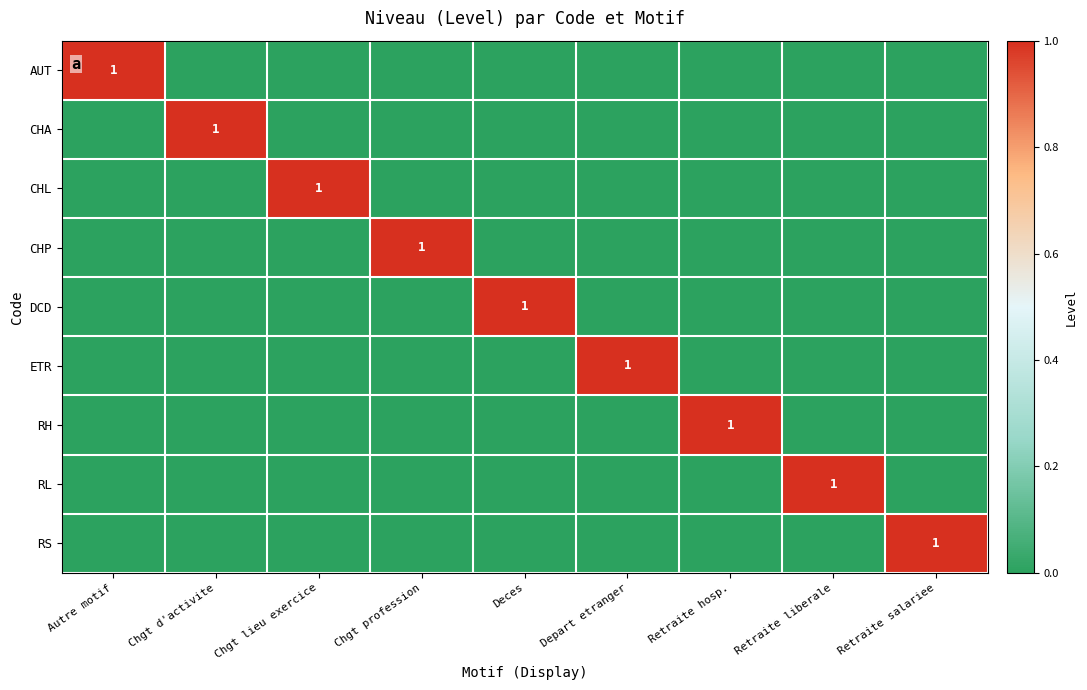

At how many categories does at least one series exceed 0?

9